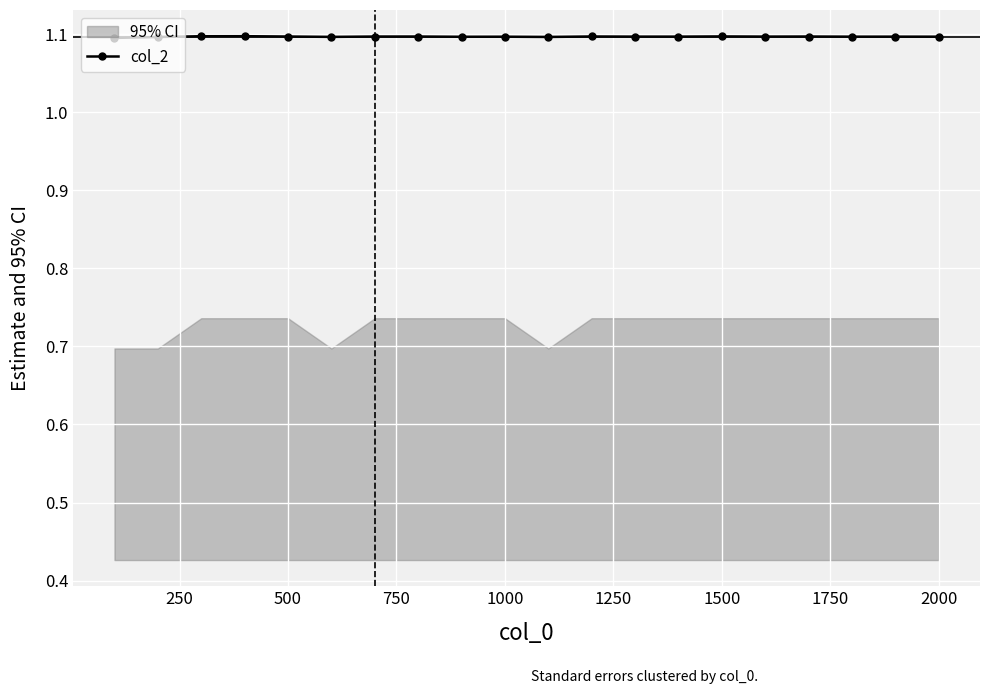

What is the sum of all values?

21.9